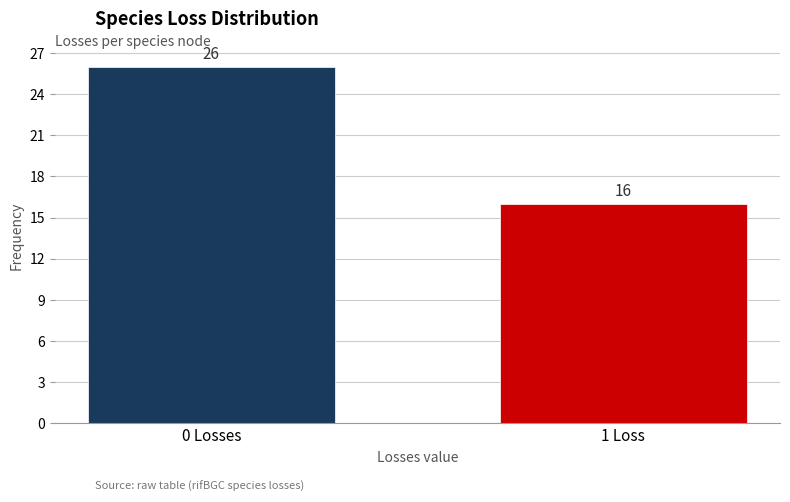

Reading left to right, extract all data points from this chart.

0 Losses=26	1 Loss=16